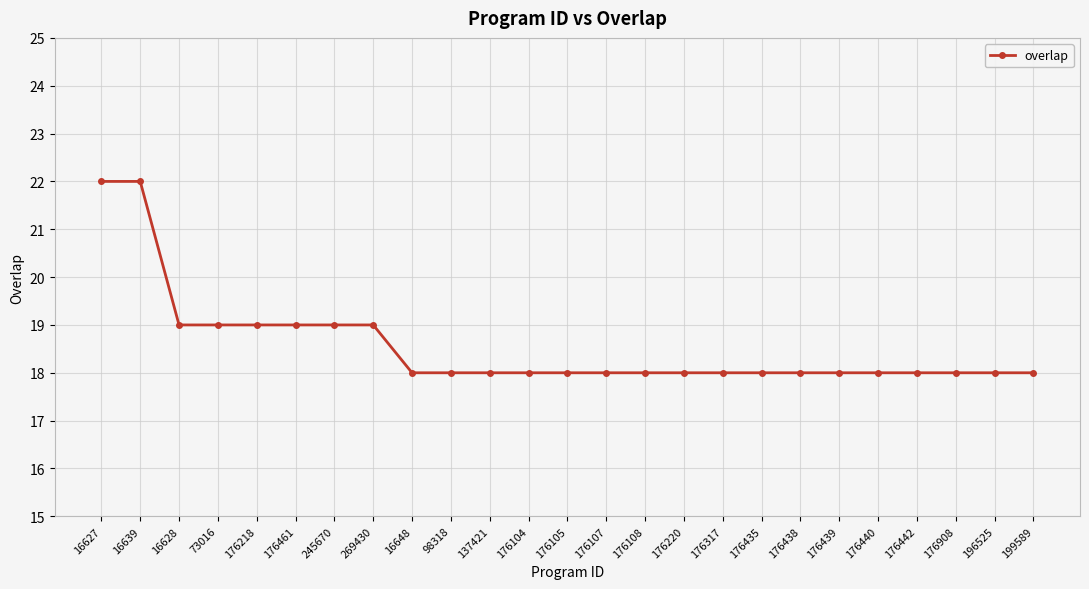

Approximately how many times larger is the value at 137421 compared to 269430?

0.9